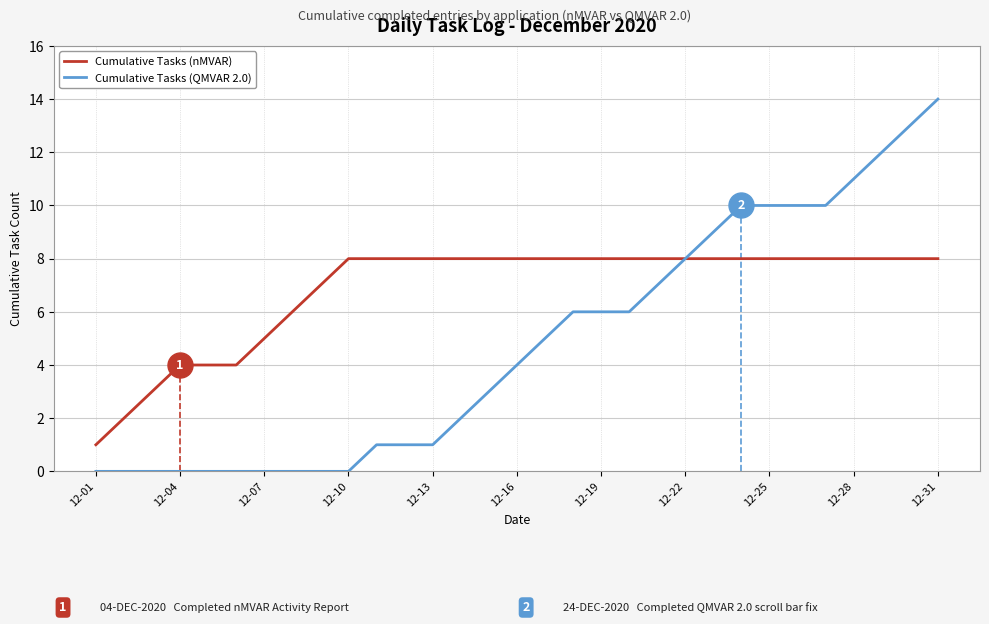

Which series changed the most between 16 and 29?

Cumulative Tasks (QMVAR 2.0)